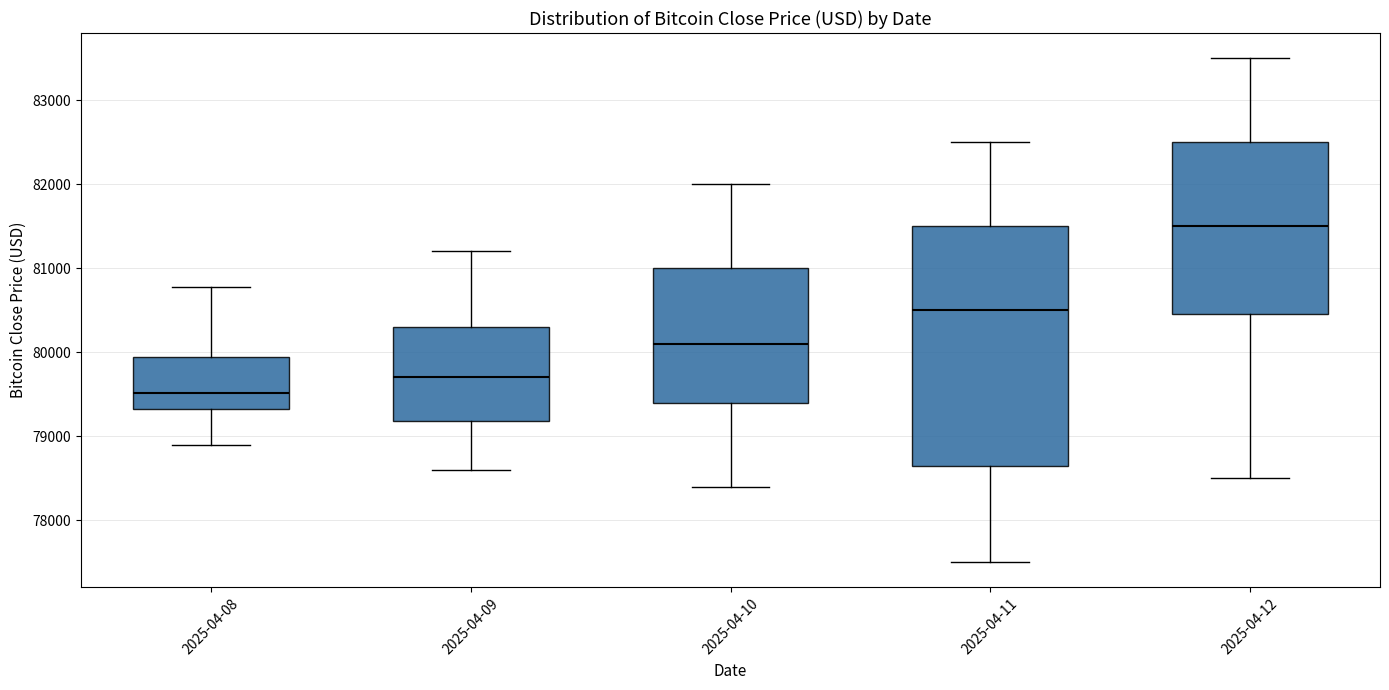

Reading left to right, read every box against the y-axis: the position of its median line, the range the box covers, and the ends of its whiskers. The values are not printed on the chart, so give them approximately, as read against the axis.

2025-04-08: median 79500, box 79300 to 79900, whiskers 78900 to 80800
2025-04-09: median 79700, box 79200 to 80300, whiskers 78600 to 81200
2025-04-10: median 80100, box 79400 to 81000, whiskers 78400 to 82000
2025-04-11: median 80500, box 78700 to 81500, whiskers 77500 to 82500
2025-04-12: median 81500, box 80500 to 82500, whiskers 78500 to 83500